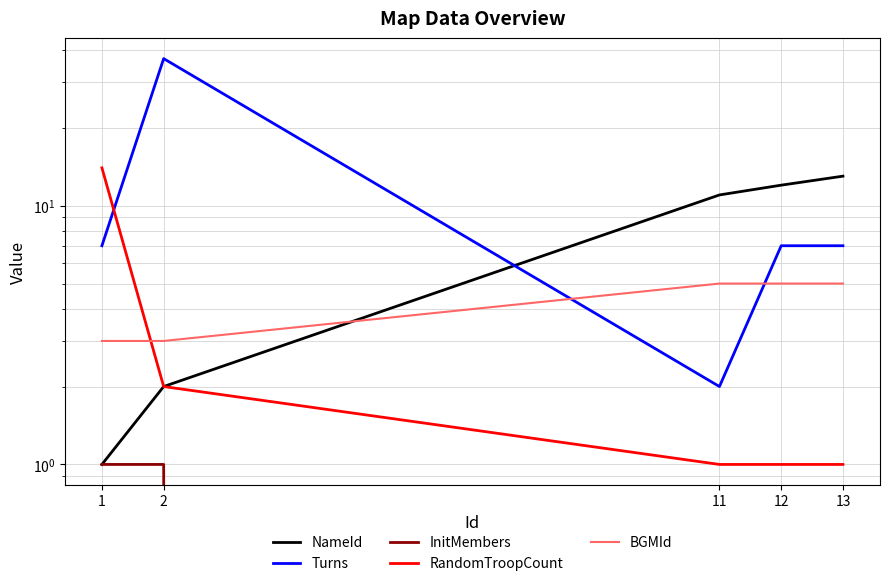

List the series in order of their peak value, lowest first.

InitMembers, BGMId, NameId, RandomTroopCount, Turns